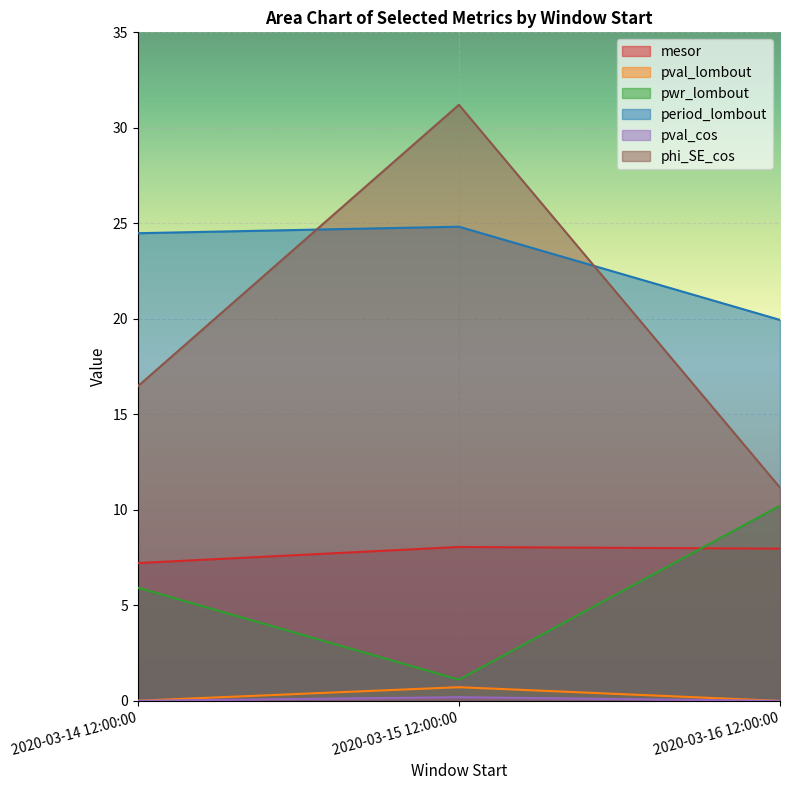

Which series has the largest total across all categories?

period_lombout